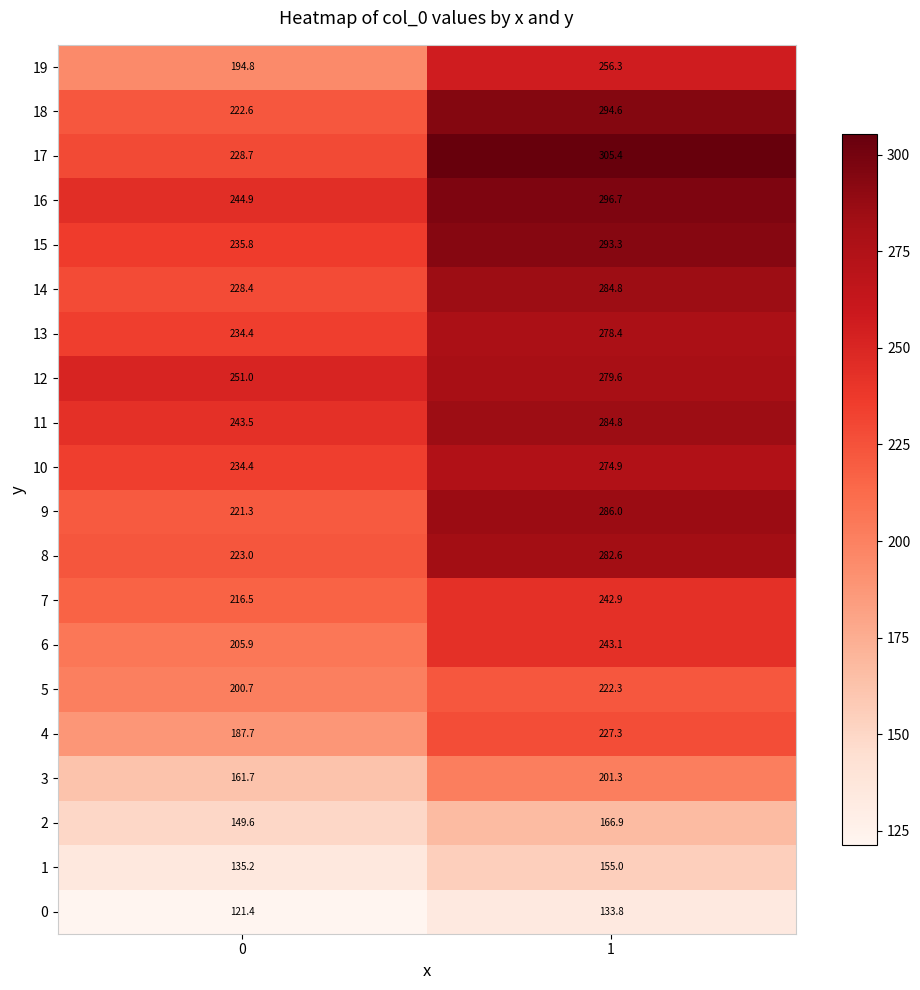

Which series changed the most between 0 and 1?

17